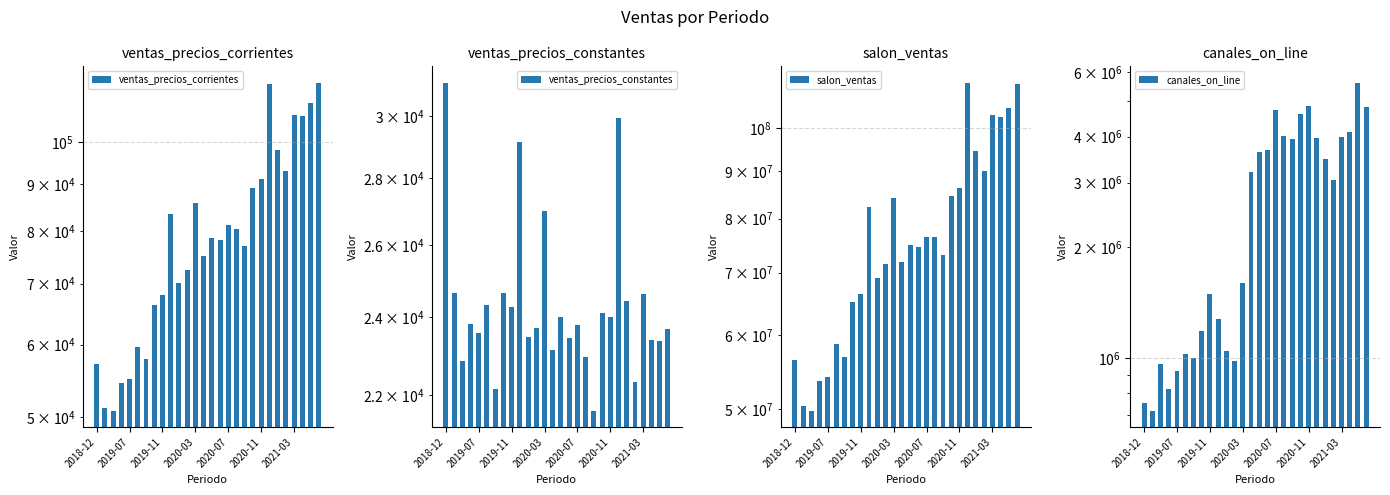

At how many categories does at least one series exceed 75499800?

13